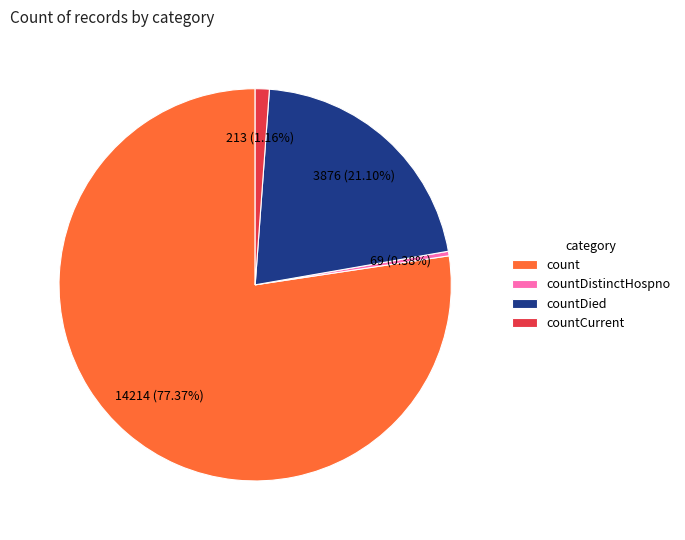

What is the smallest slice in the pie chart?

countDistinctHospno